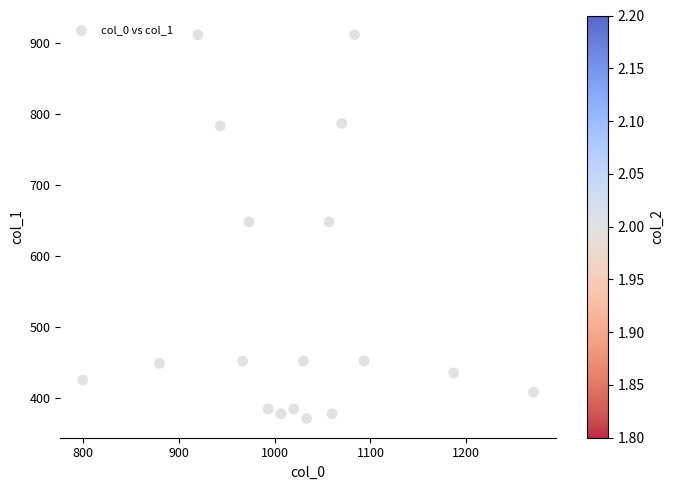

What is the range of X values (max minus min)?

470.0